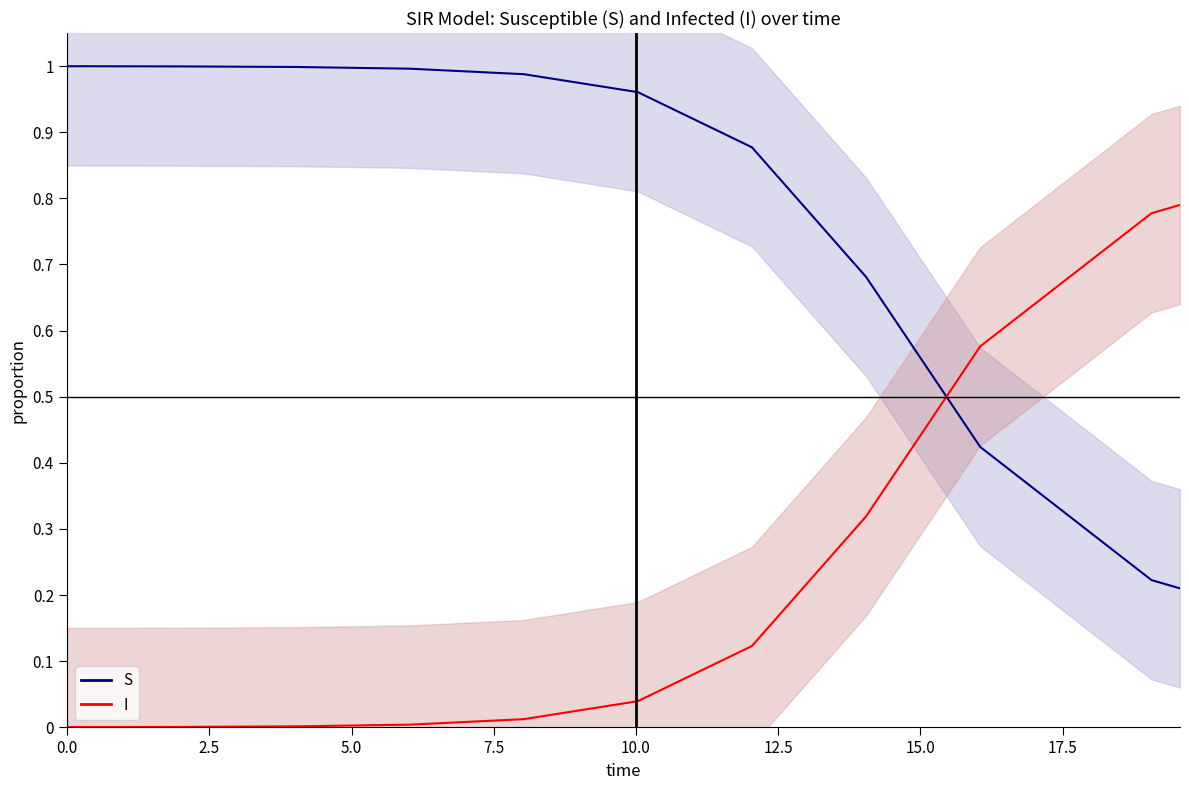

The S series shows 0.0 at 14. True or false?

False